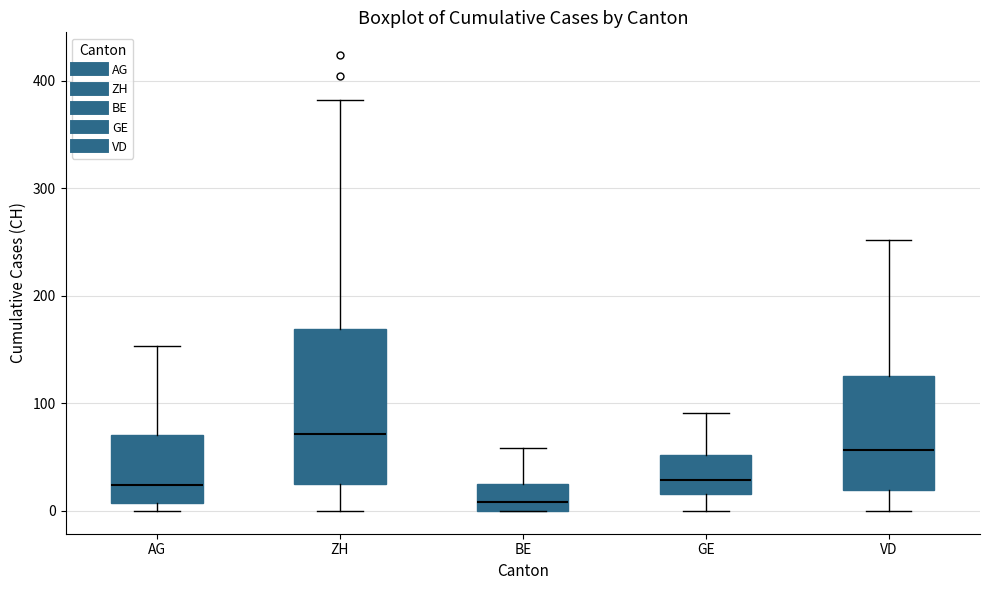

Which box has the highest median line?

ZH